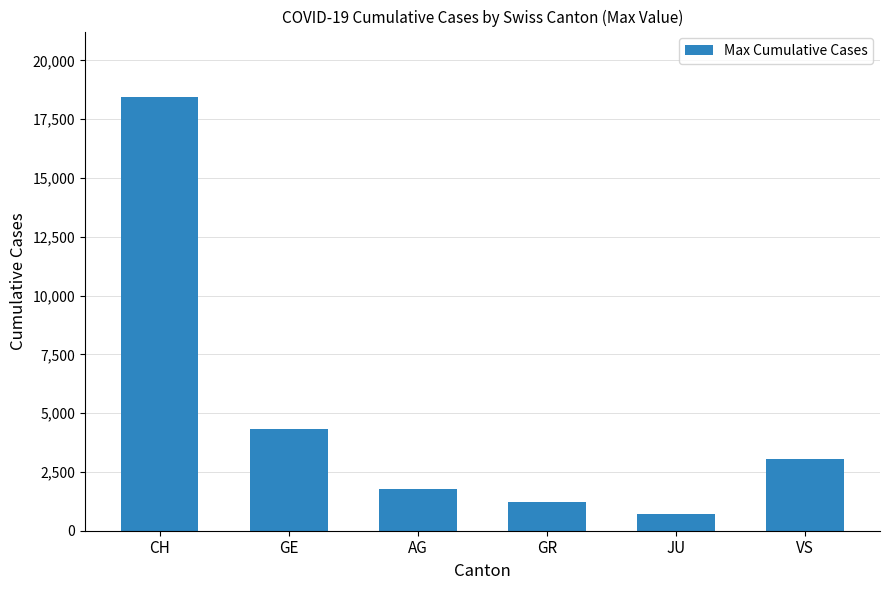

What is the sum of all values?

29519